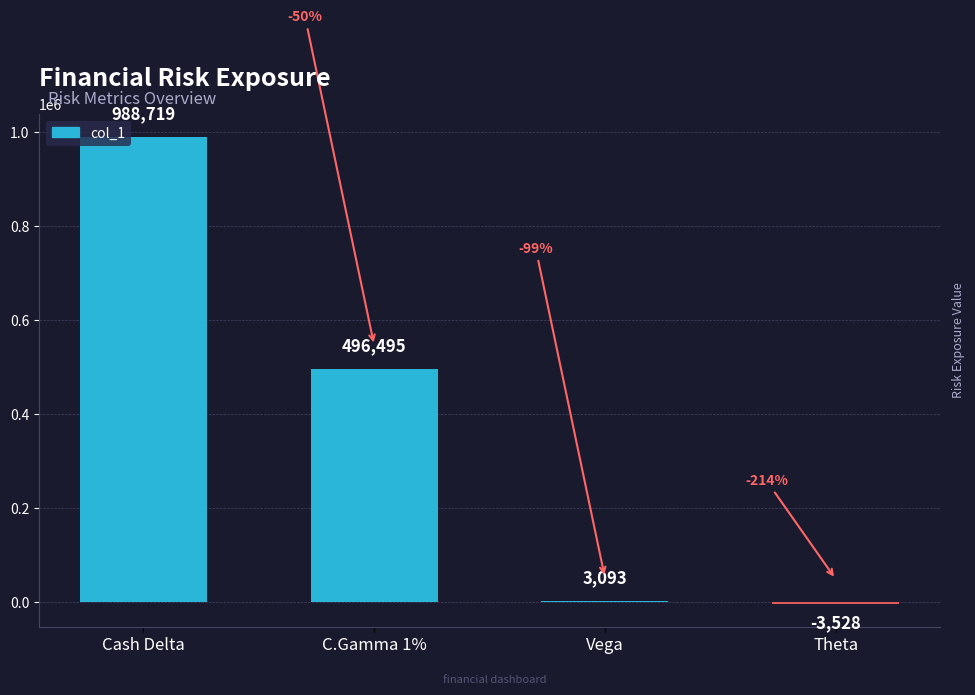

True or false: the data shows 831 at Vega.

False